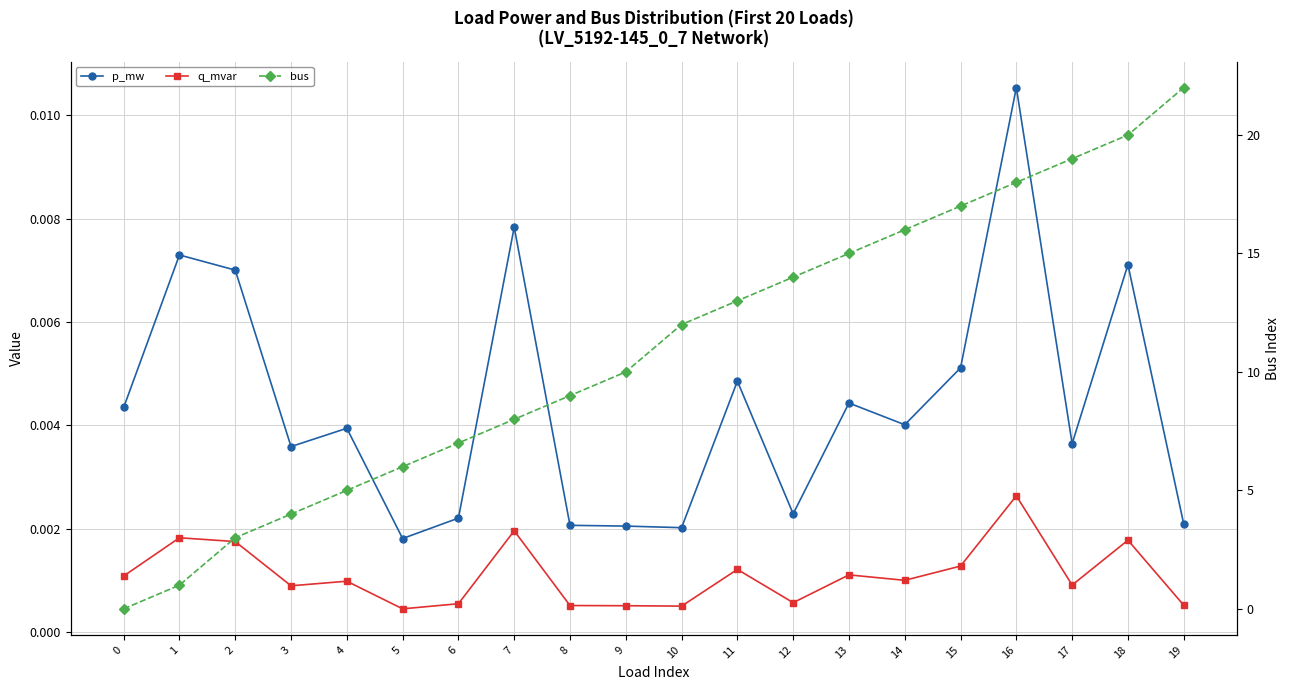

How many lines are shown in the chart?

3